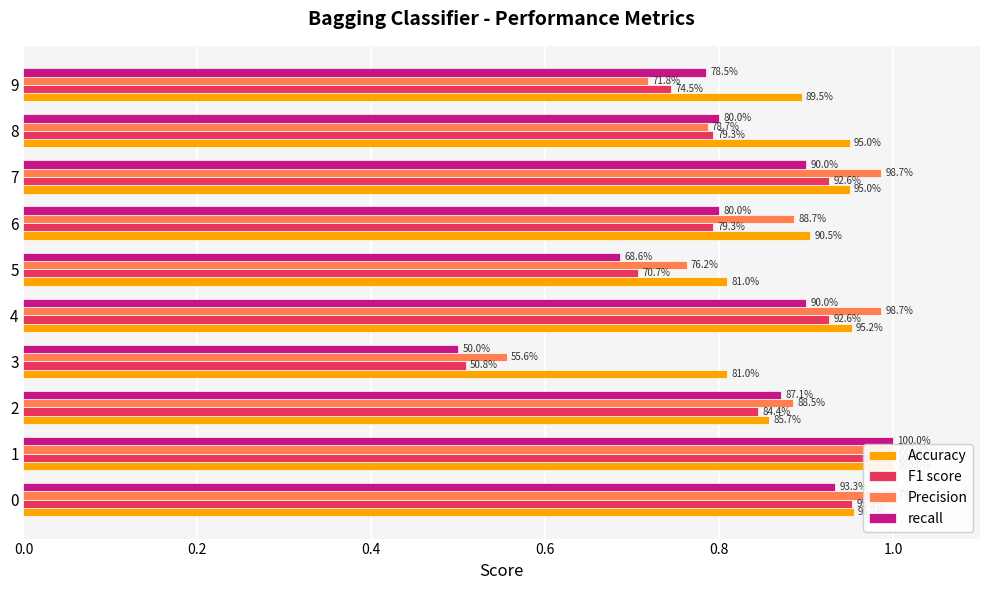

The recall series shows 0.9 at 4. True or false?

True